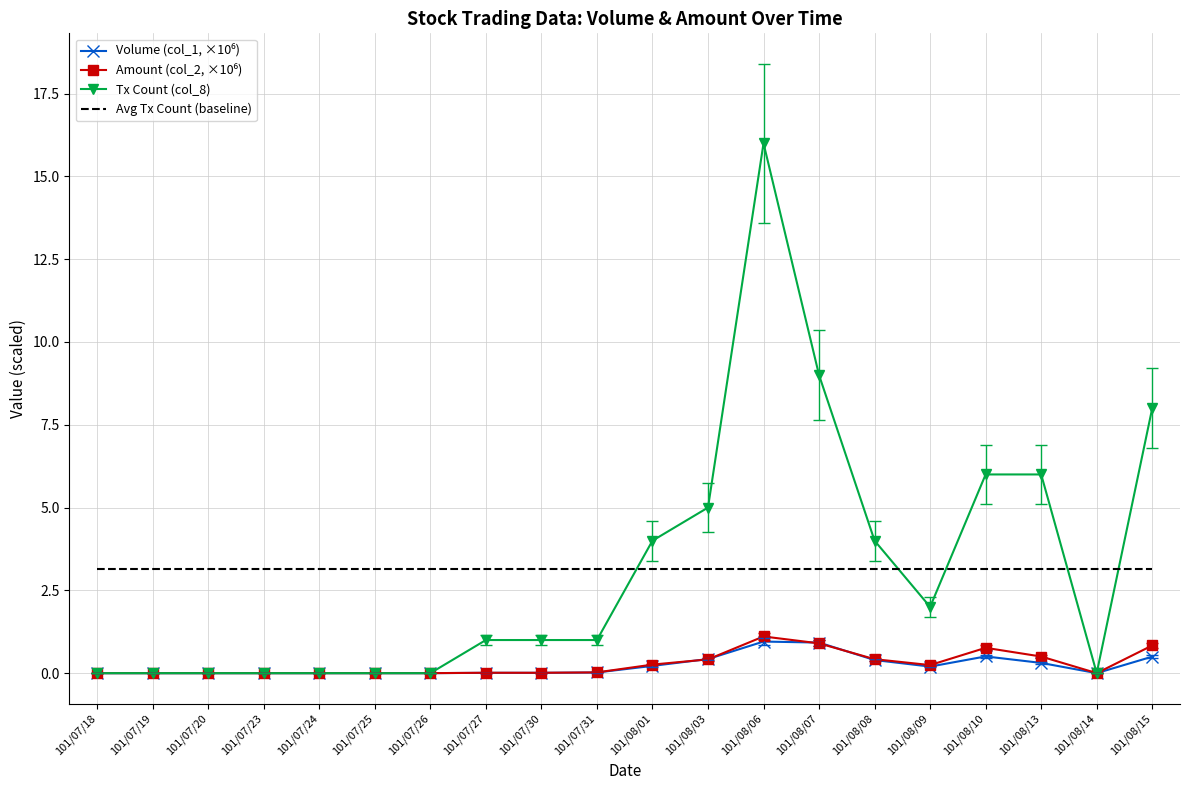

What is the total value across all series at 101/08/07?

14.0